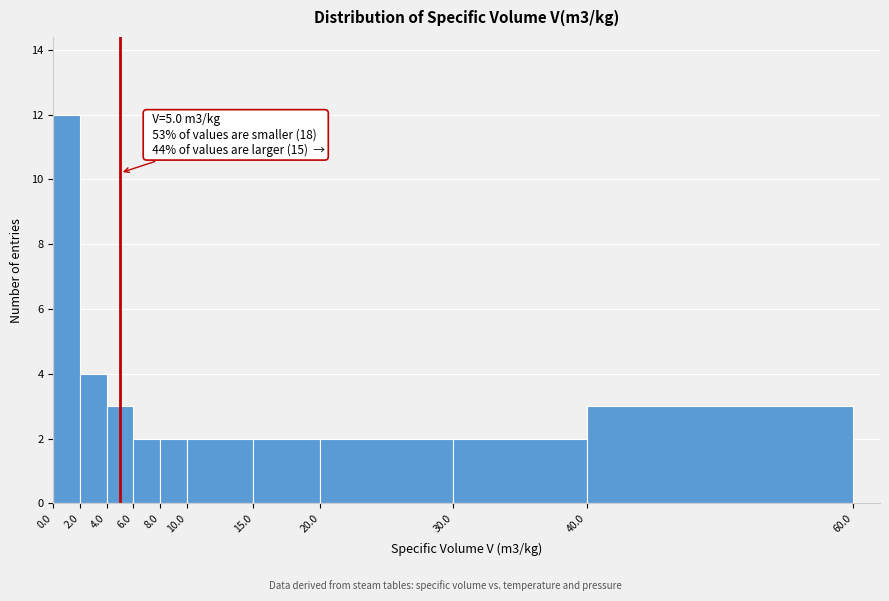

Which range on the x-axis has the tallest bar?

0.0 to 2.0